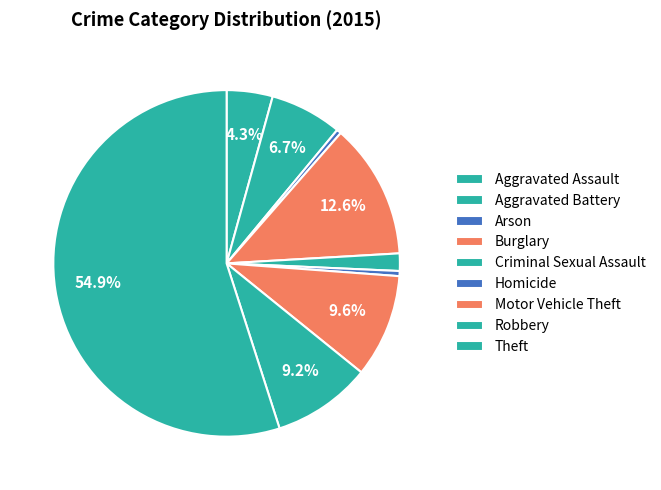

Combined, what portion of the pie is Aggravated Assault and Criminal Sexual Assault?

5.9%